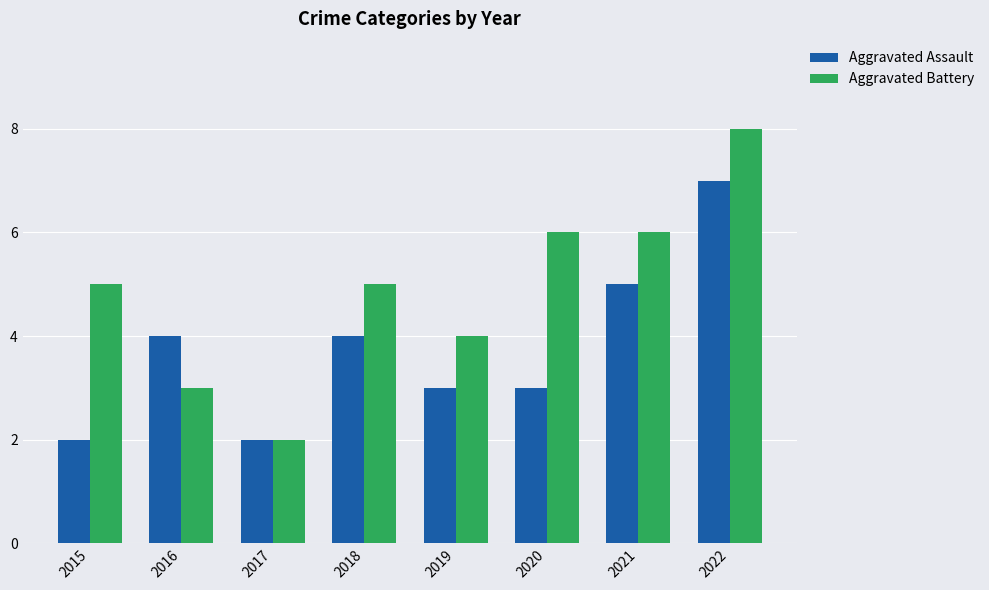

What is the value of the Aggravated Assault bar at the 8th from the left?

7